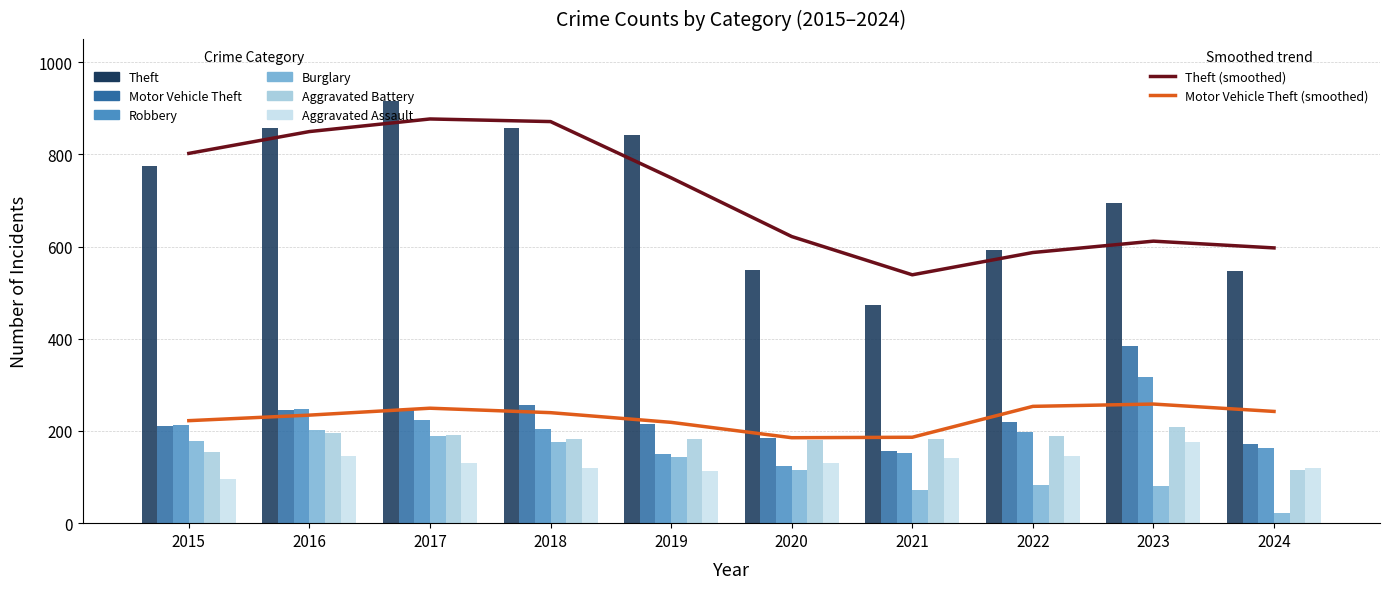

Rank the categories by Theft value from lowest to highest.

2021, 2024, 2020, 2022, 2023, 2015, 2019, 2018, 2016, 2017